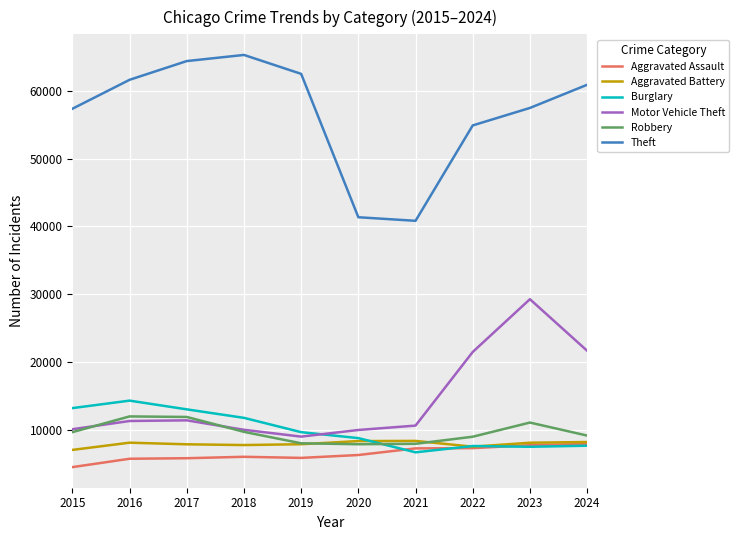

The Motor Vehicle Theft series shows 11285 at 2016. True or false?

True